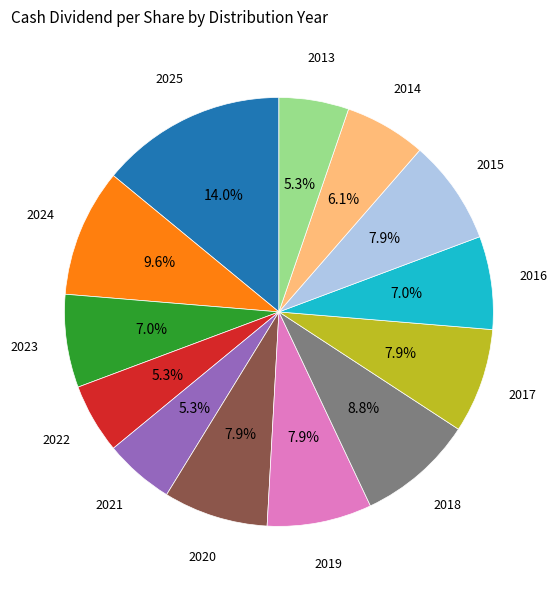

Does any single category account for the majority?

No